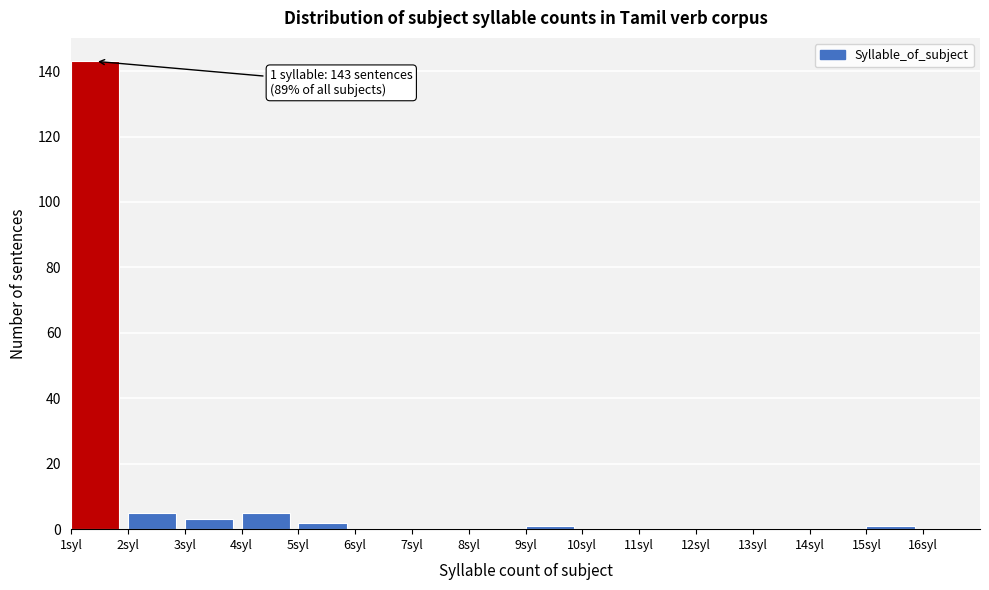

Which range on the x-axis has the tallest bar?

1 to 2